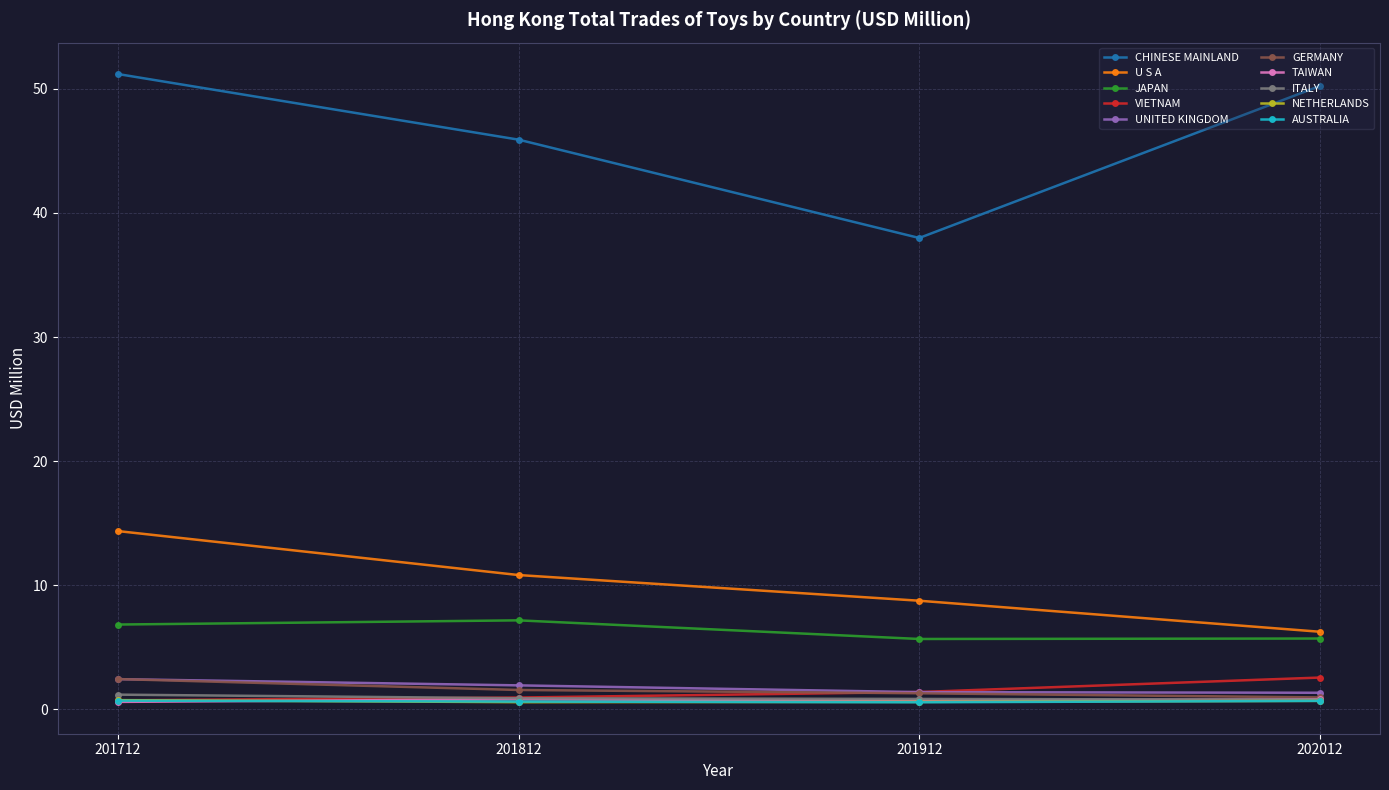

True or false: NETHERLANDS and CHINESE MAINLAND intersect in this chart.

False